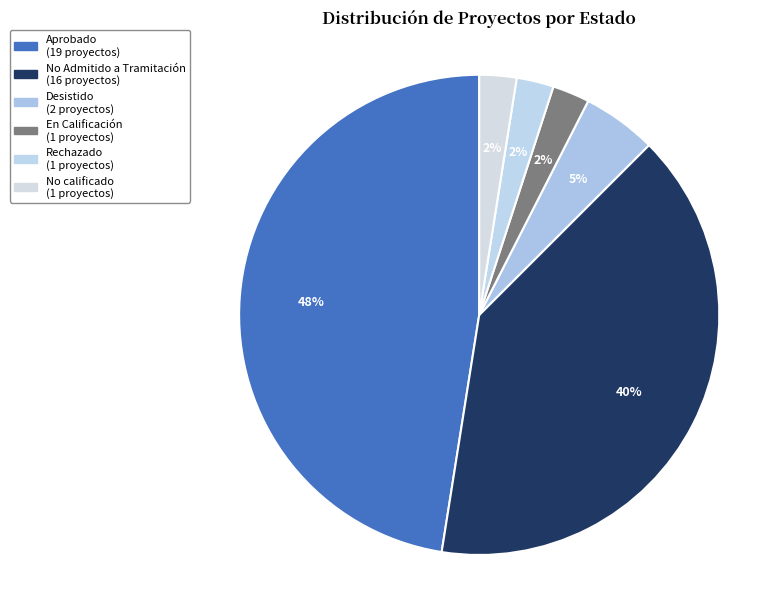

To the nearest percent, what is the combined percentage of Desistido and No Admitido a Tramitación?

45%